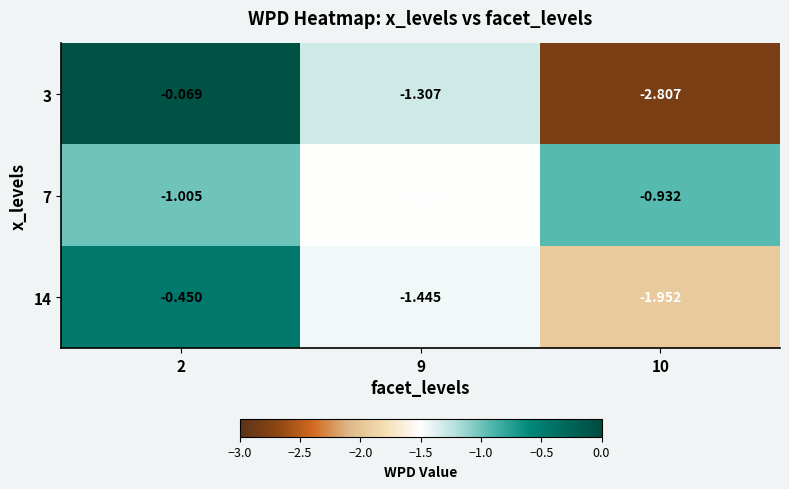

How many categories are shown in the chart?

3